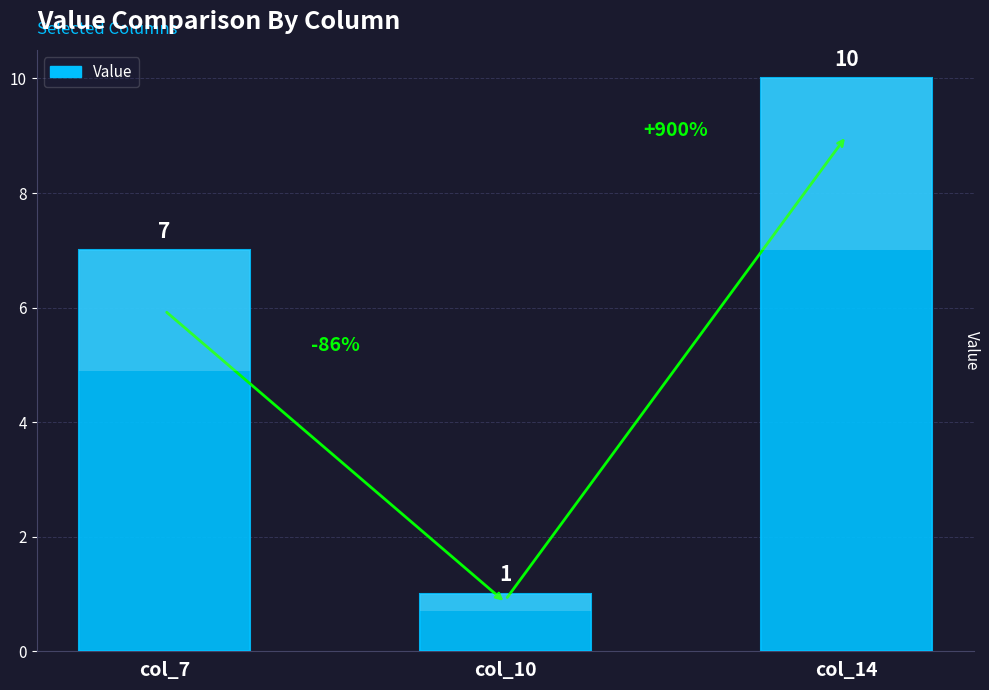

List the labels in order of value, largest first.

col_14, col_7, col_10